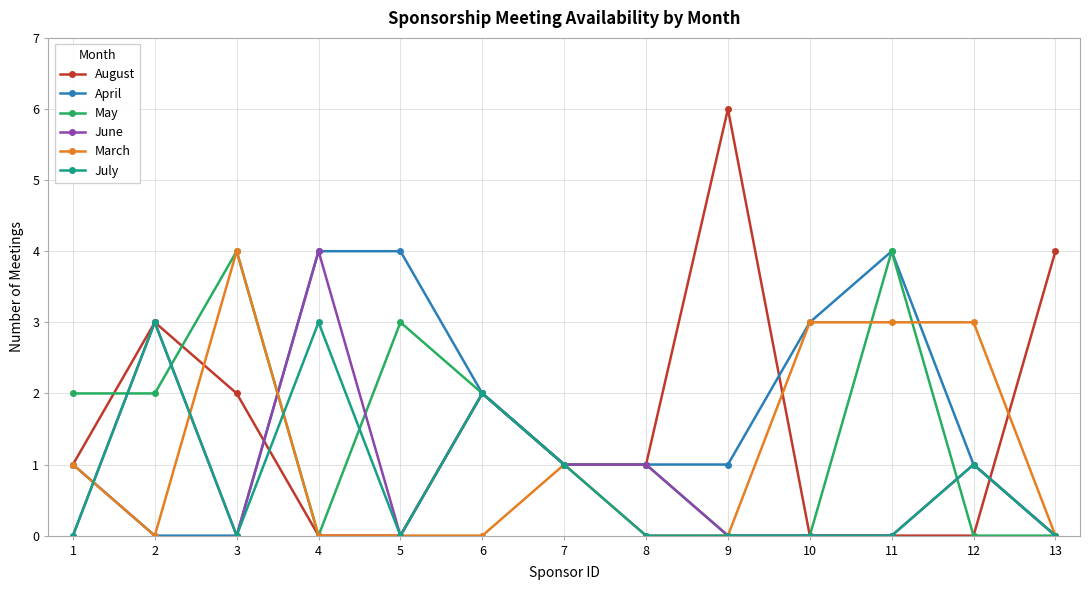

True or false: May has more than 1 points higher than both neighbors.

True